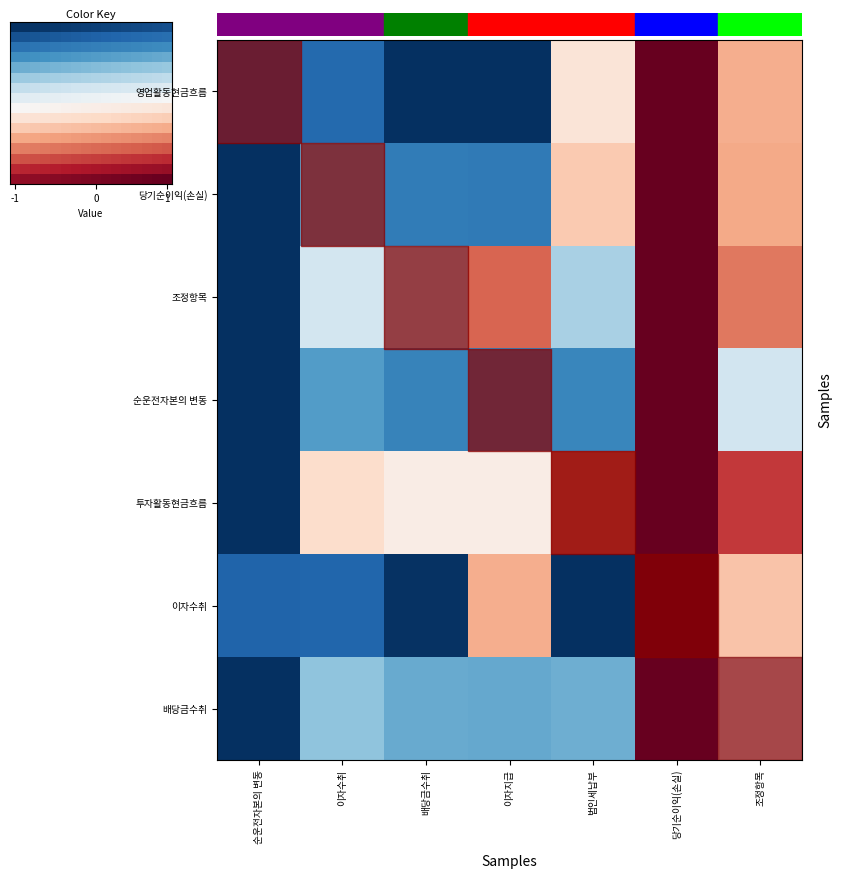

What is the total value across all series at 순운전자본의 변동?

-6.6